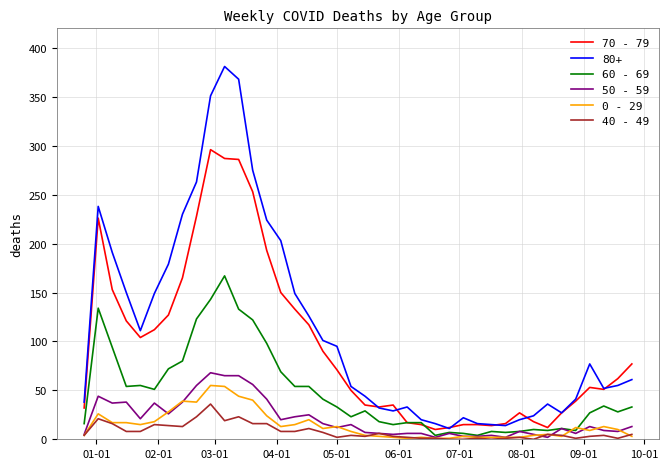

Which series has the largest range (max minus min)?

80+